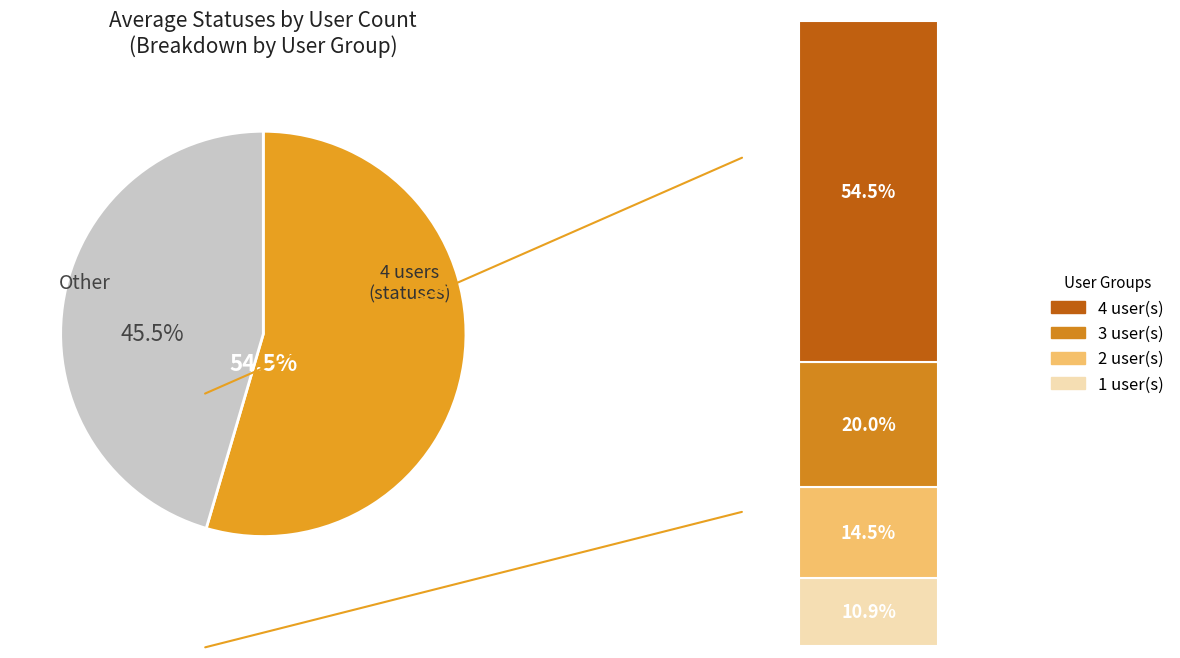

Is there a majority slice in this chart?

Yes